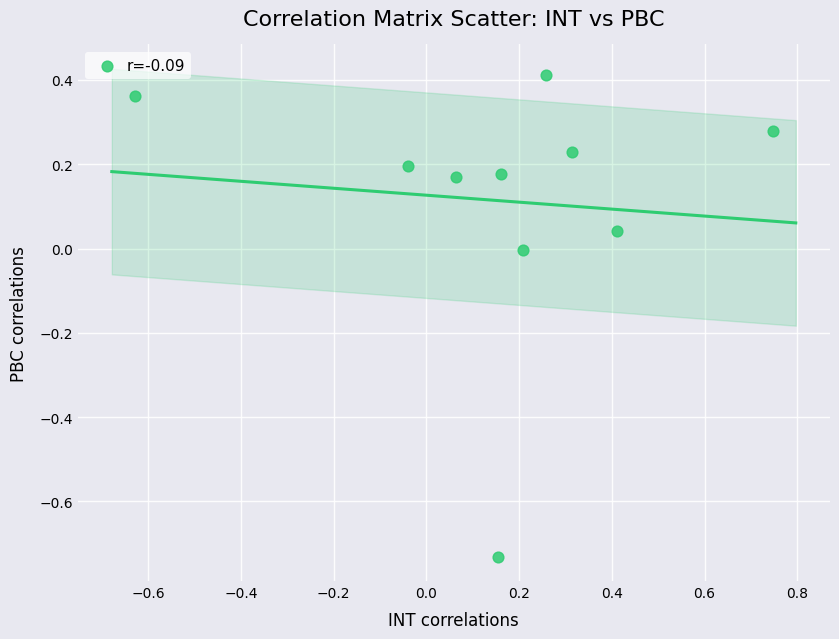

What is the range of X values (max minus min)?

1.4